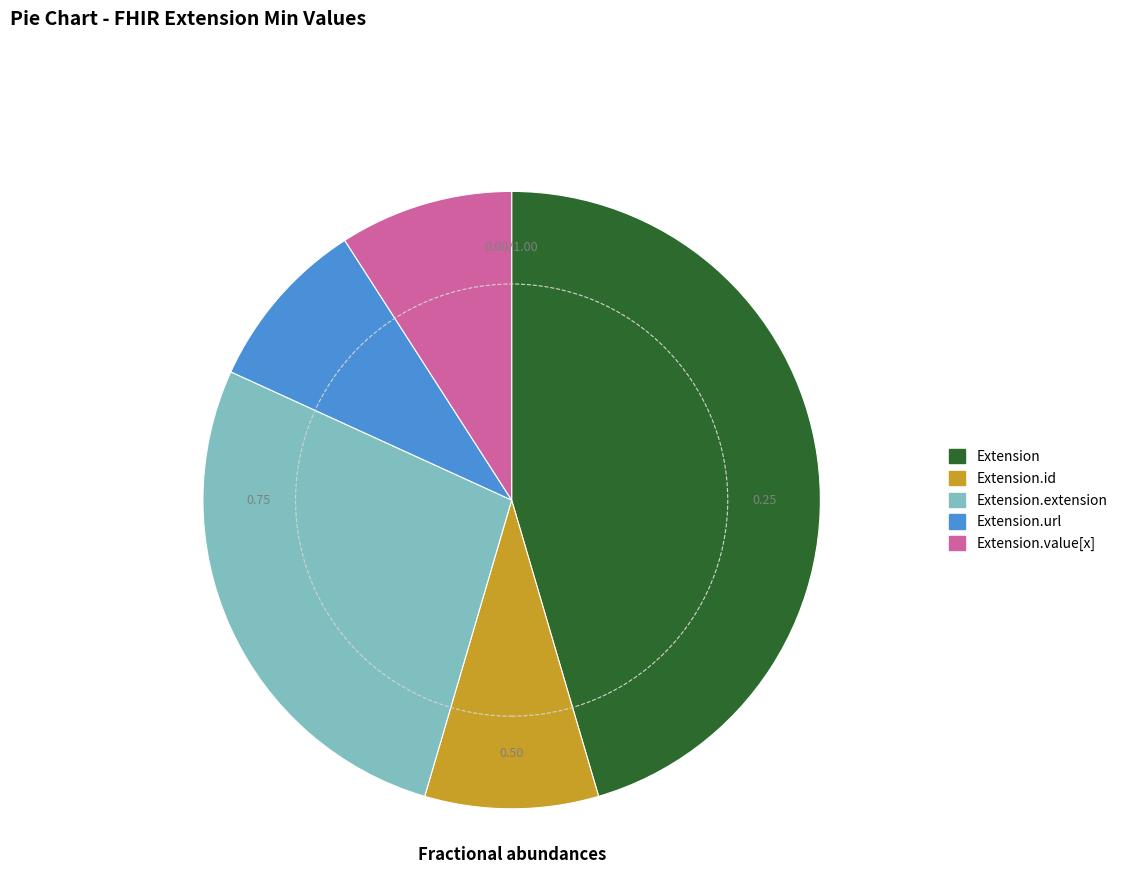

Do Extension.url and Extension together represent more than half of the pie?

Yes